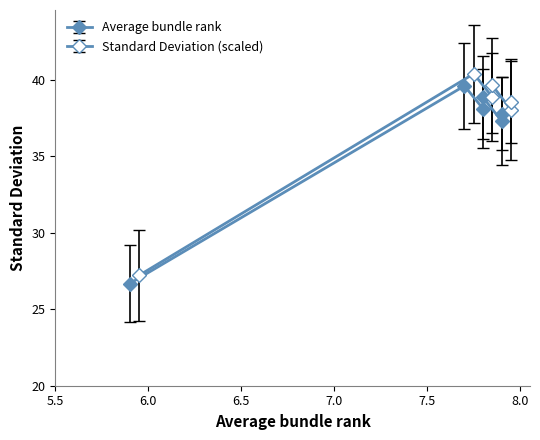

List the series in order of their overall mean, highest first.

Standard Deviation, Average bundle rank